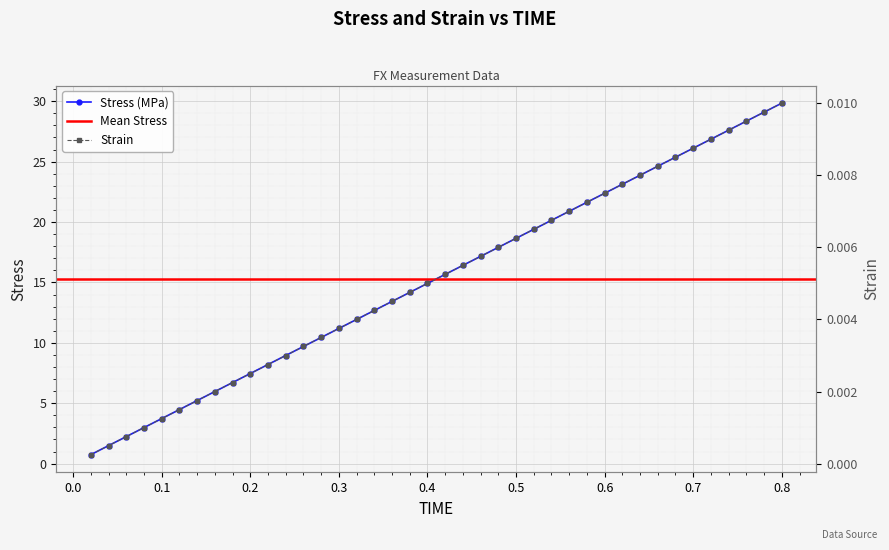

What is the approximate value of stress at 0.2?

7.5